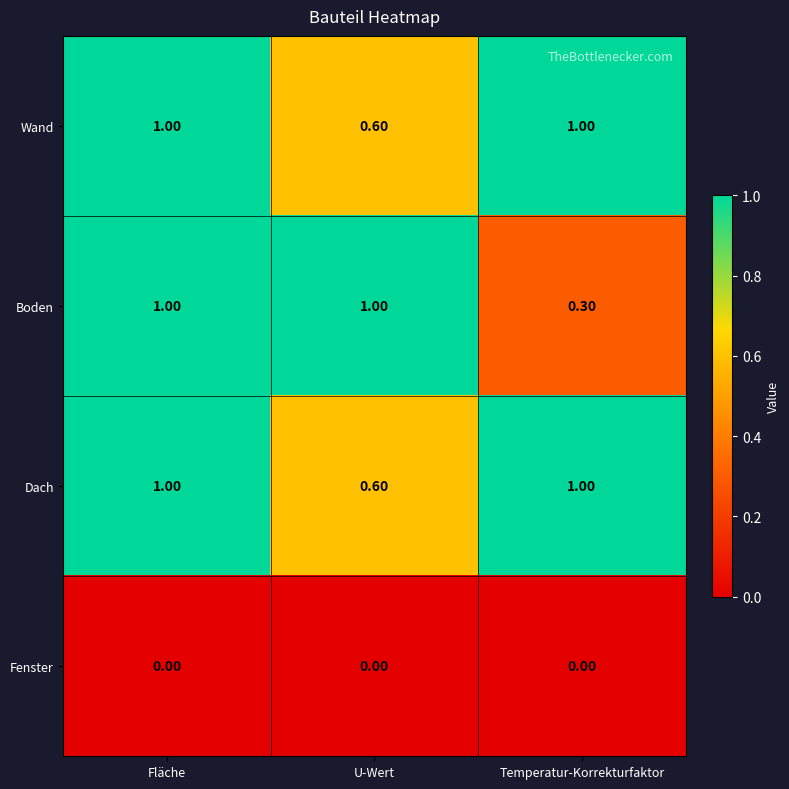

What is the difference between the second highest and minimum values in the Dach series?

0.4